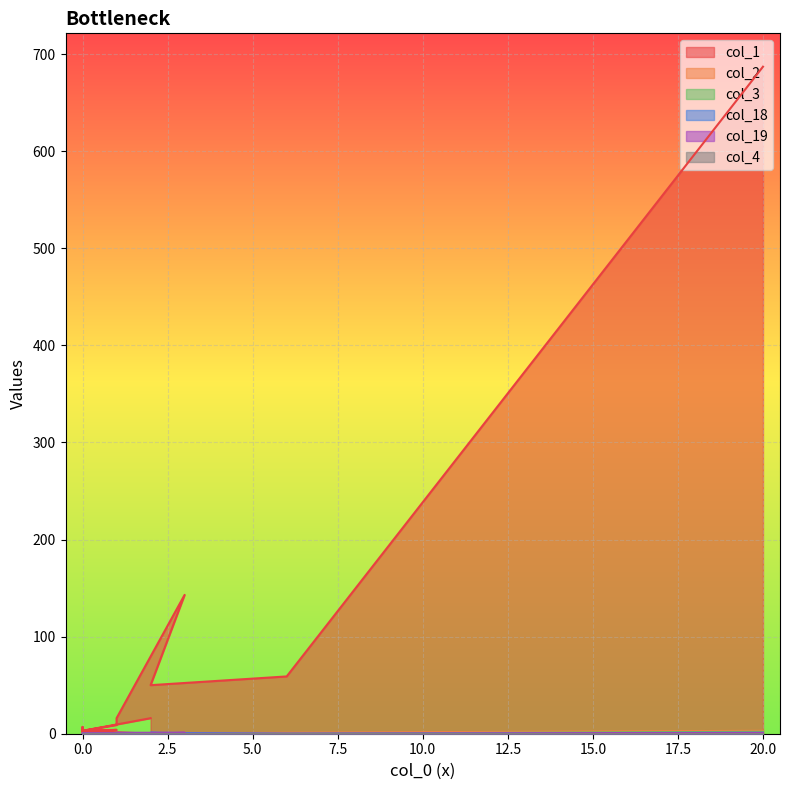

Reading left to right, transcribe all the data shown in this chart.

col_1: 687	59	50	143	16	9	3	4	2	4	7	3	6	1	1	1	0	0	3	16
col_2: 3	1	0	0	0	0	0	0	0	0	0	0	0	0	0	0	0	0	0	0
col_3: 2	0	0	0	0	0	0	0	0	0	0	0	0	0	0	0	0	0	0	0
col_18: 0	0	1	0	0	0	0	0	0	0	0	0	0	0	0	0	0	0	0	0
col_19: 1	0	0	1	1	0	0	0	0	0	0	0	0	0	0	0	0	0	0	0